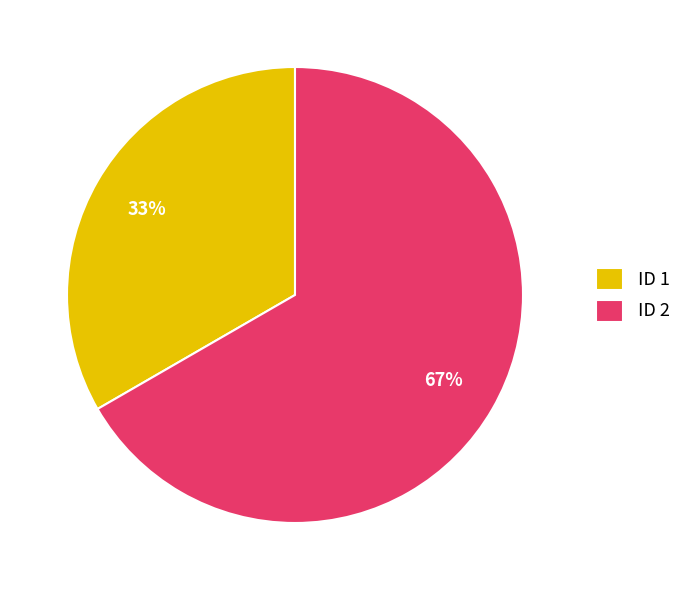

To the nearest percent, what percentage of the pie is ID 2?

67%